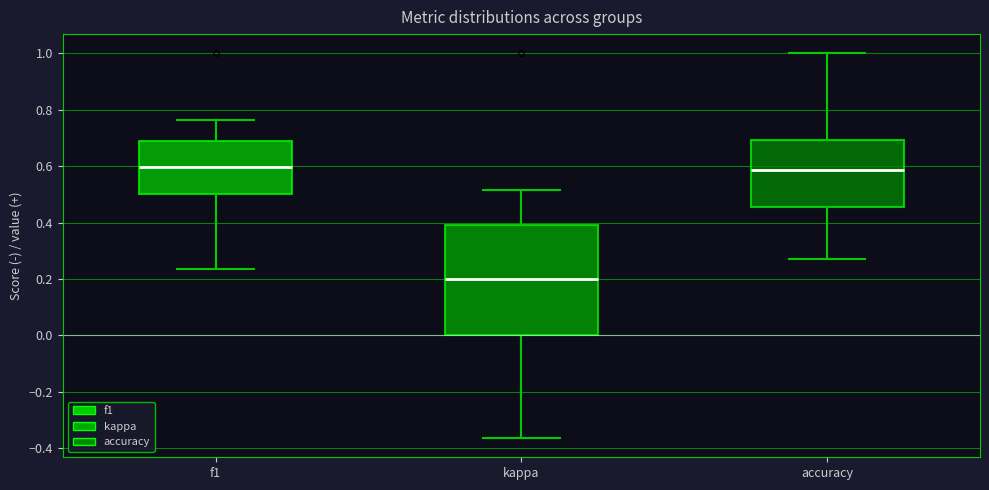

Reading left to right, transcribe this box plot: for each box, give where its median line is, the range the box spans, and where its two whiskers end, as read against the y-axis. The values are not printed on the chart, so give them approximately, as read against the axis.

f1: median 0.60, box 0.50 to 0.70, whiskers 0.24 to 0.76
kappa: median 0.20, box 0.00 to 0.40, whiskers -0.36 to 0.52
accuracy: median 0.58, box 0.46 to 0.70, whiskers 0.28 to 1.00